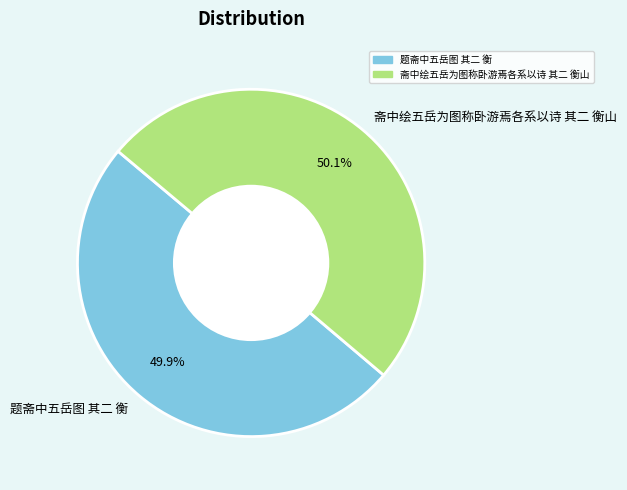

To the nearest percent, what is the combined percentage of 斋中绘五岳为图称卧游焉各系以诗 其二 衡山 and 题斋中五岳图 其二 衡?

100%